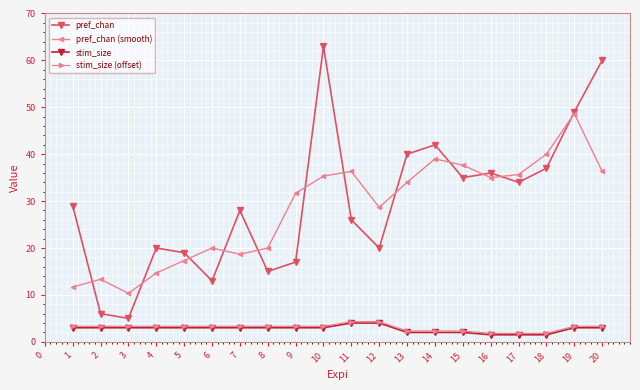

At how many categories does at least one series exceed 27?

14